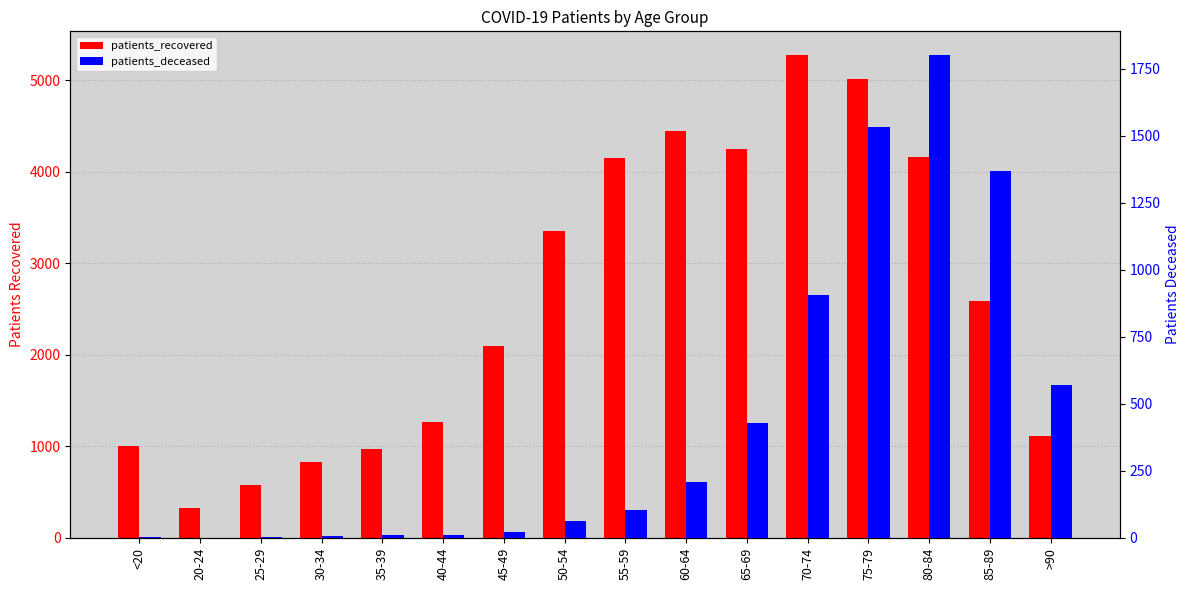

Where does the patients_recovered series first go above 2590?

50-54